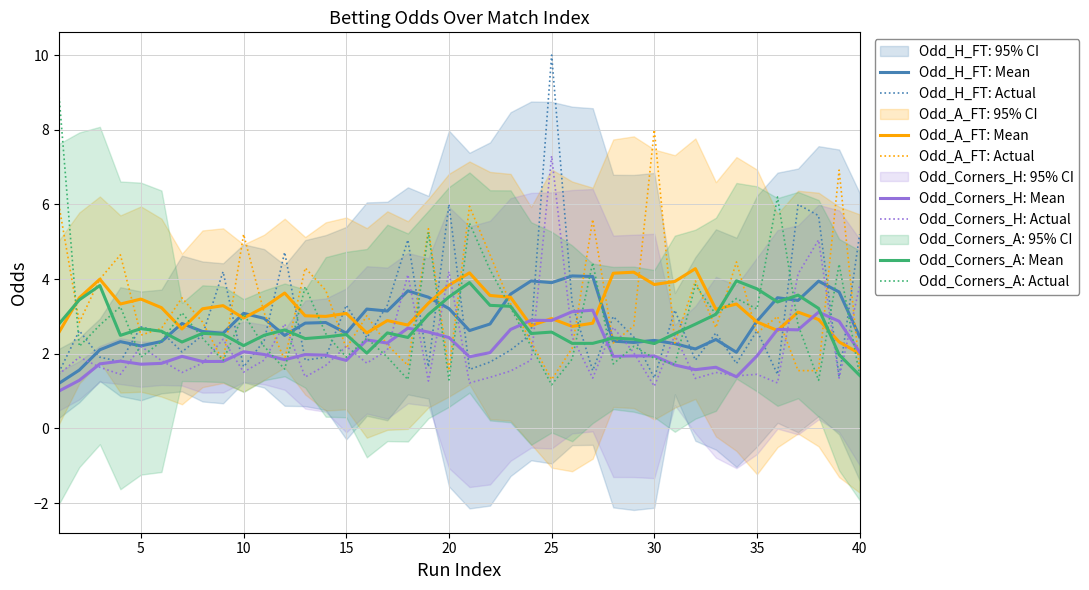

Does the chart display data point markers on the line(s)?

No